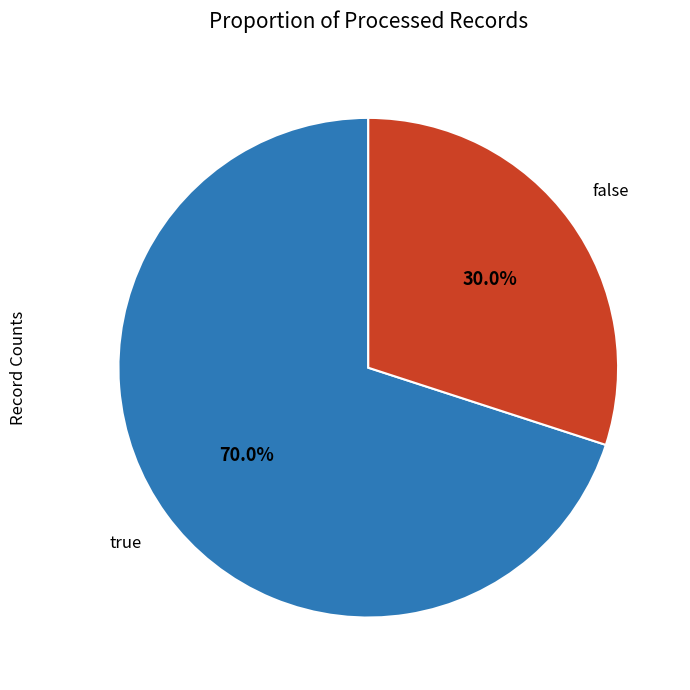

Does any single category account for the majority?

Yes